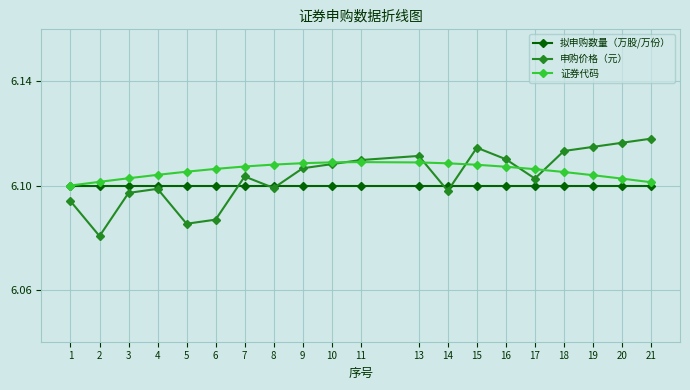

The value of 申购价格（元） at 15 is 10.7. True or false?

False